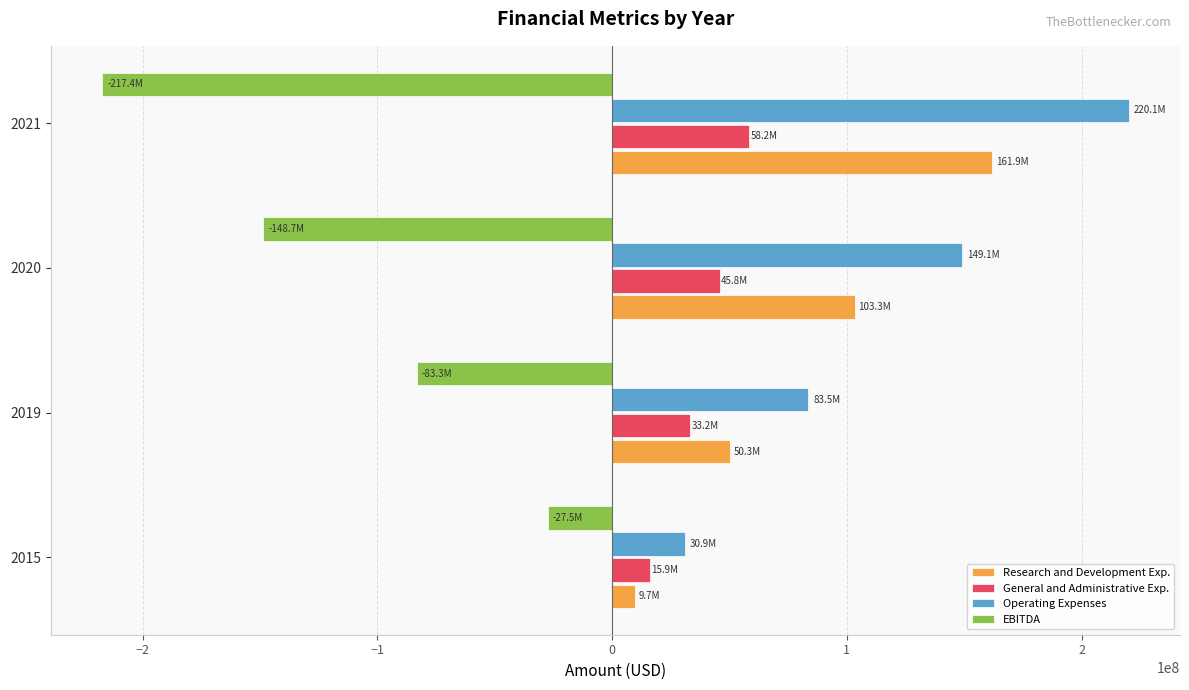

What is the spread (max minus min) of values at 2019?

166749000